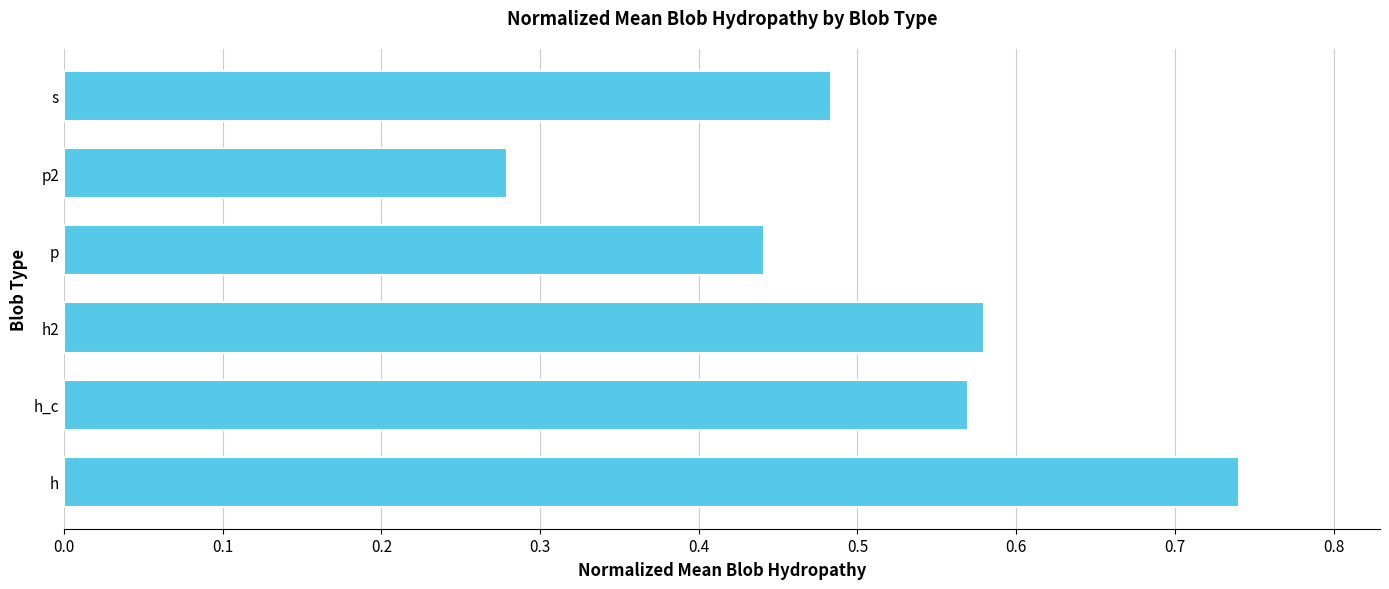

True or false: the data shows 0.2 at s.

False